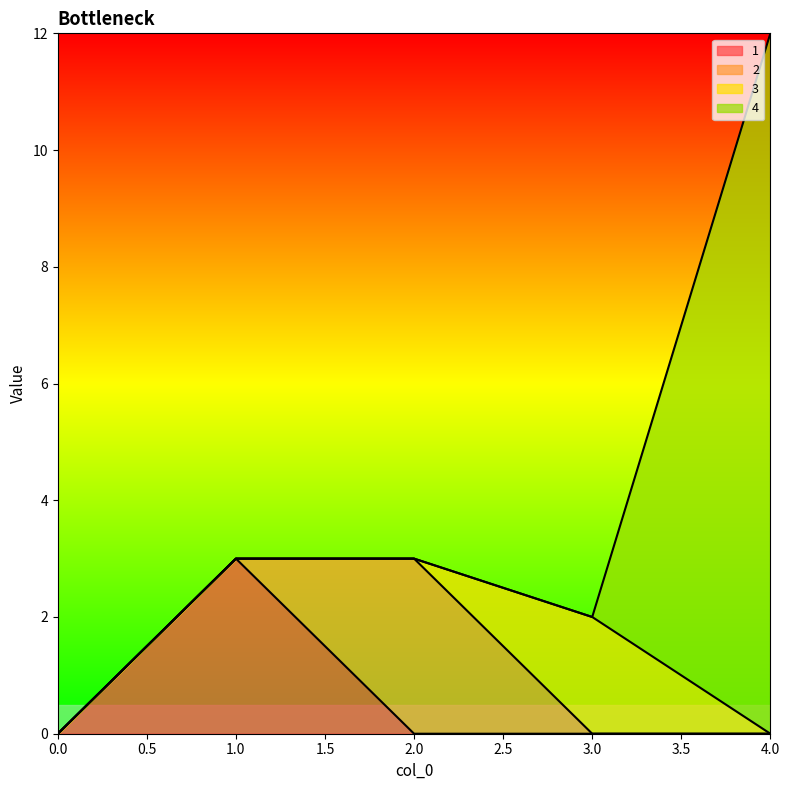

How many intersections are there between 4 and 3?

1